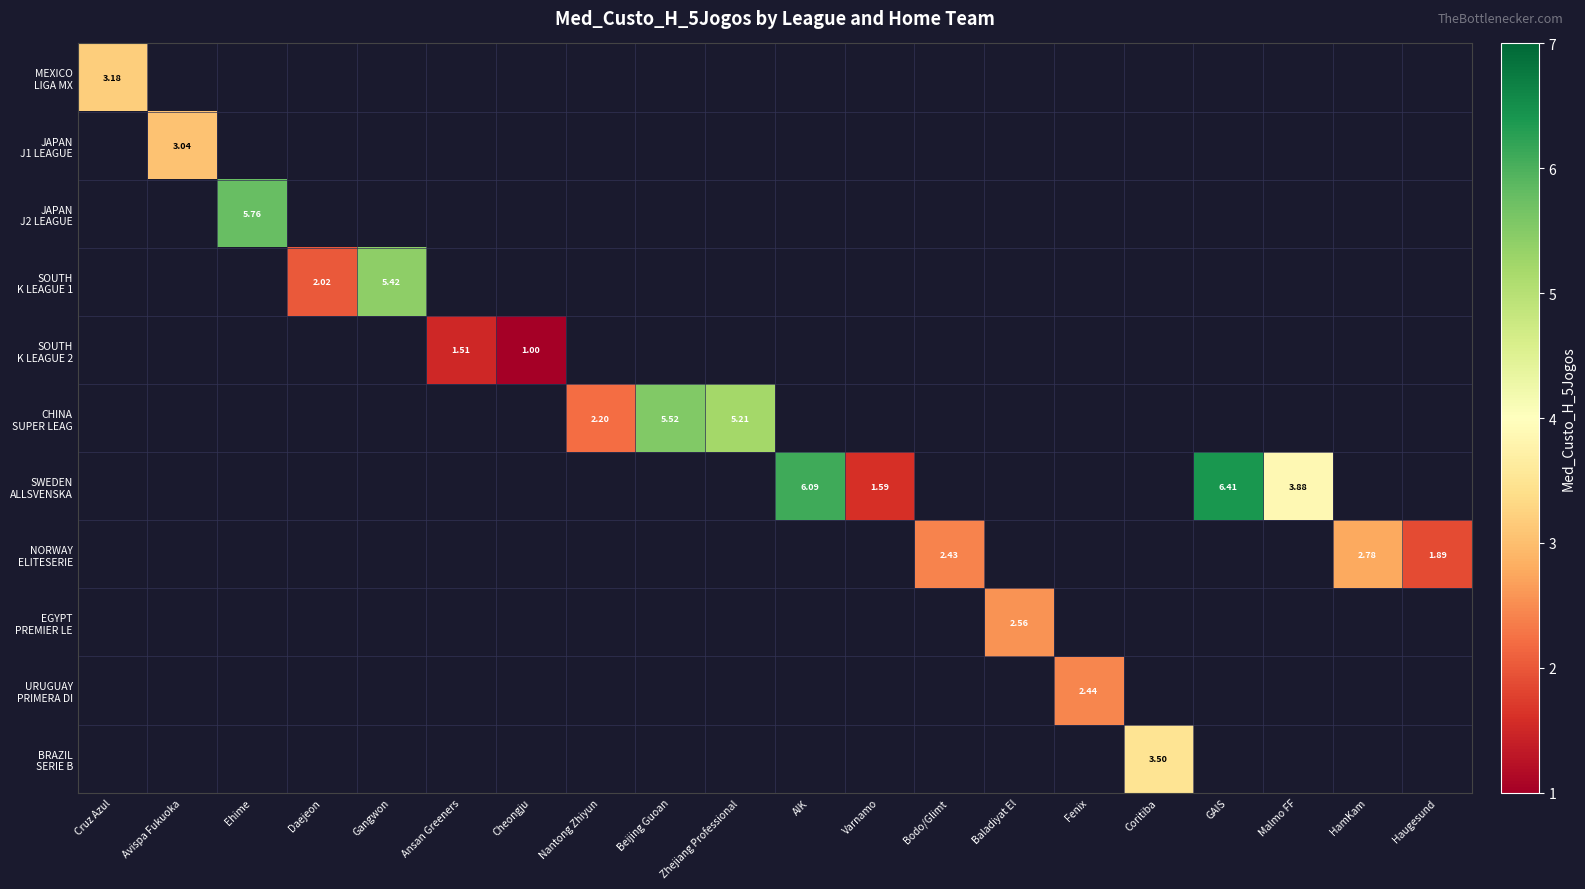

At how many categories does at least one series exceed 5?

6